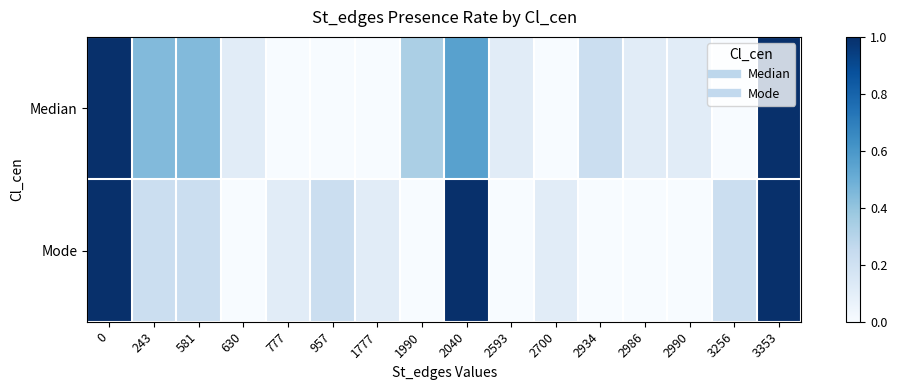

What is the total value across all series at 243?

0.7